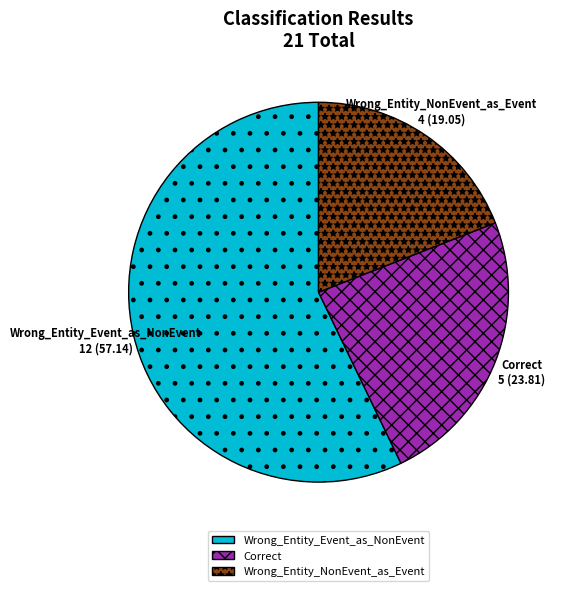

Which slice represents more than half of the pie?

Wrong_Entity_Event_as_NonEvent